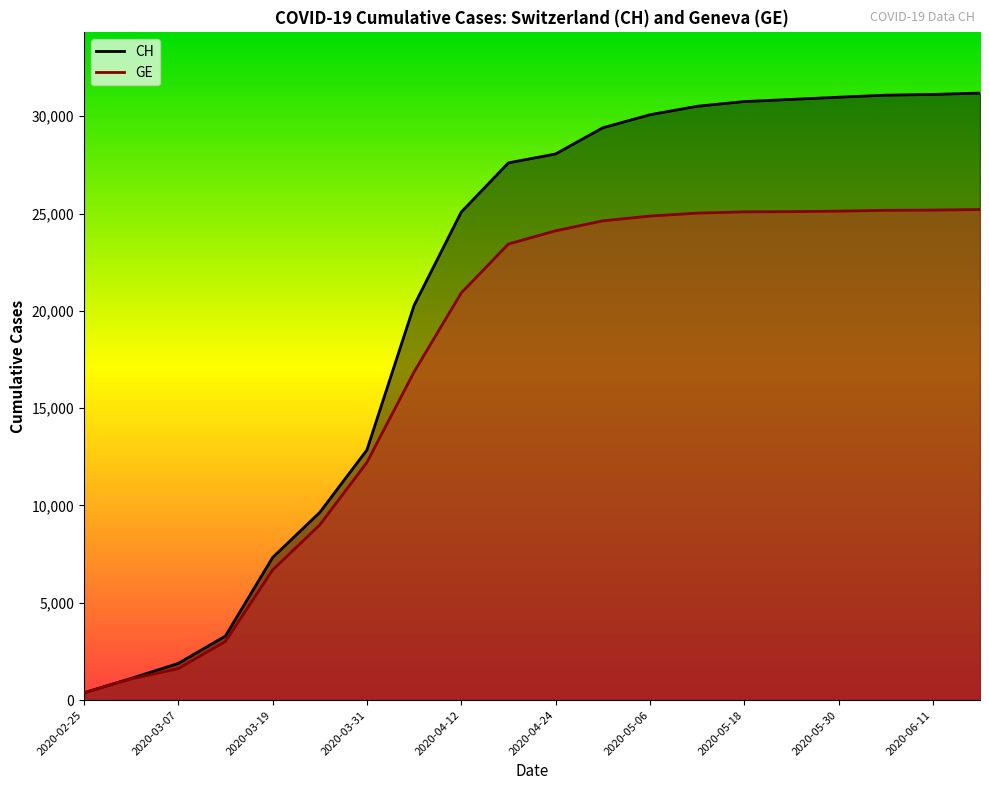

What is the total value across all series at 2020-03-25?

18642